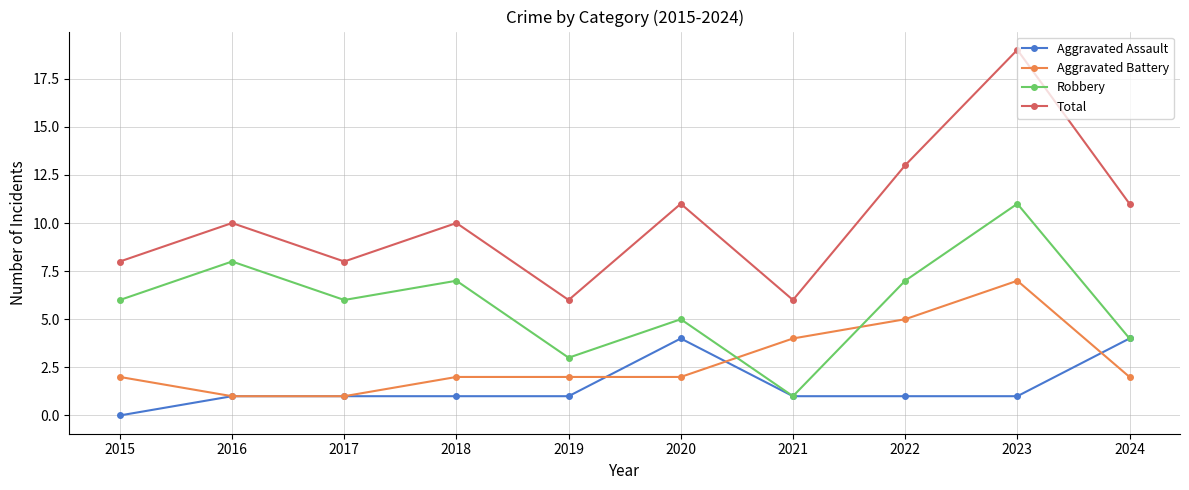

Between 2016 and 2024, which series saw the biggest shift?

Robbery